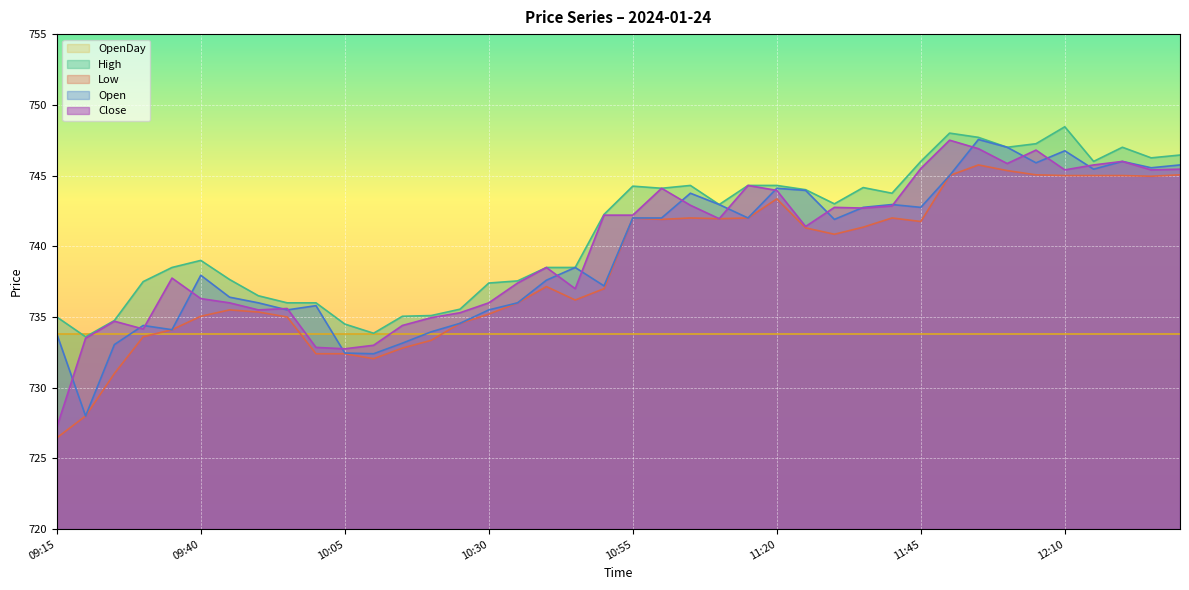

What is the difference between the maximum and minimum values in the High series?

14.9